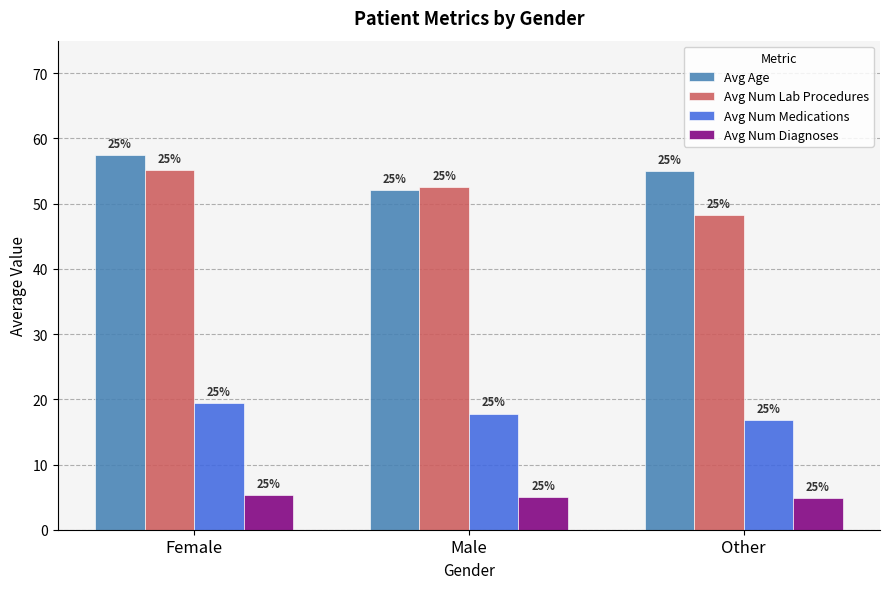

How many bars are there in each group?

4